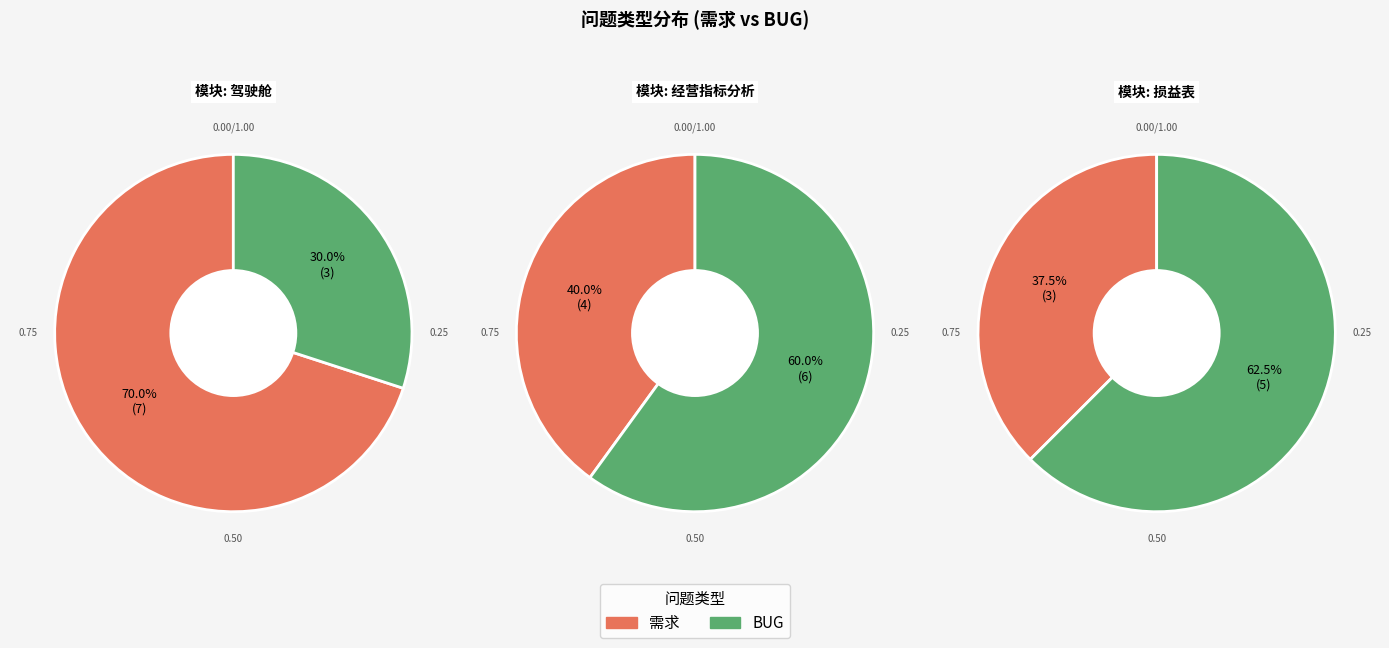

Which slice is the largest?

需求